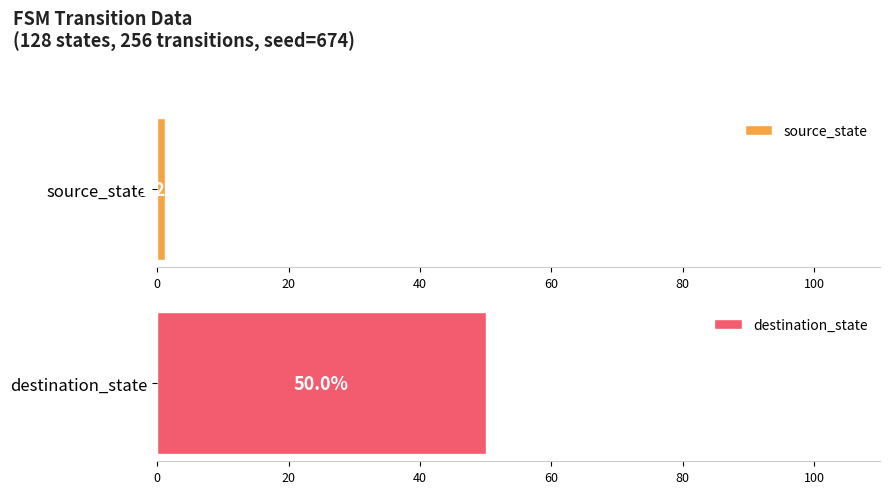

The value of destination_state at a->6 is 37. True or false?

False